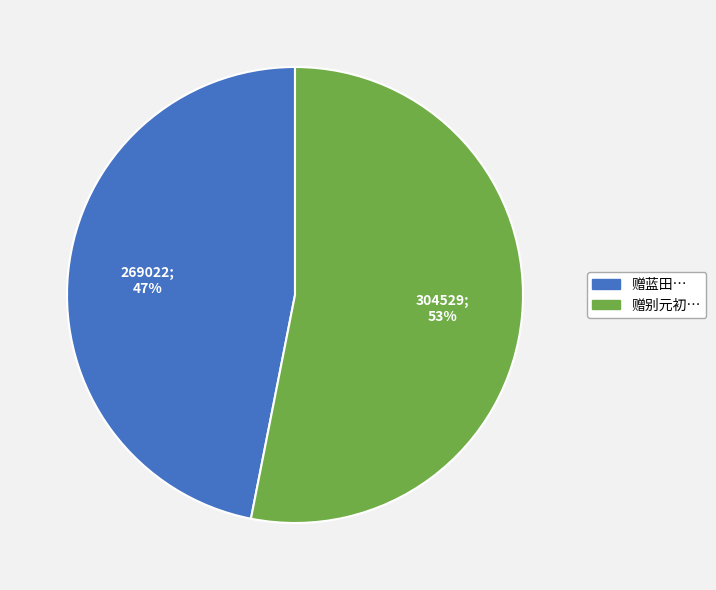

How many slices are in this pie chart?

2